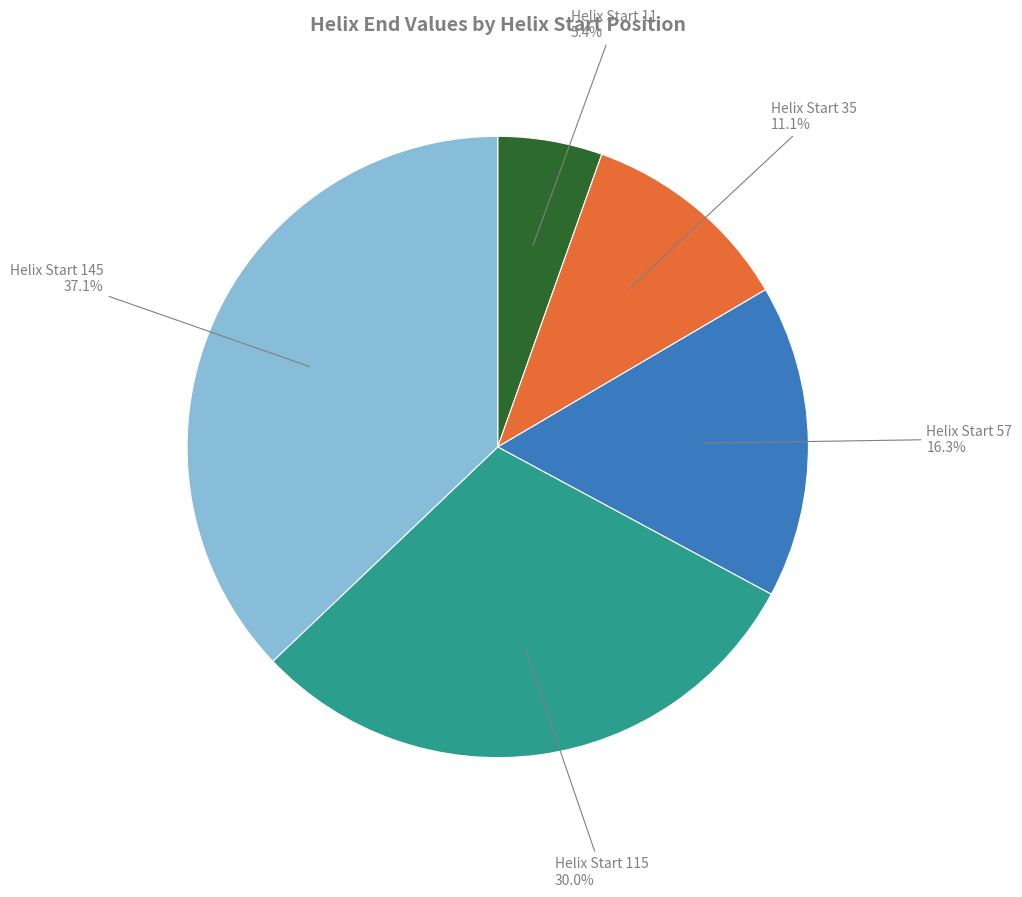

Between Helix Start 57 and Helix Start 11, which is larger?

Helix Start 57